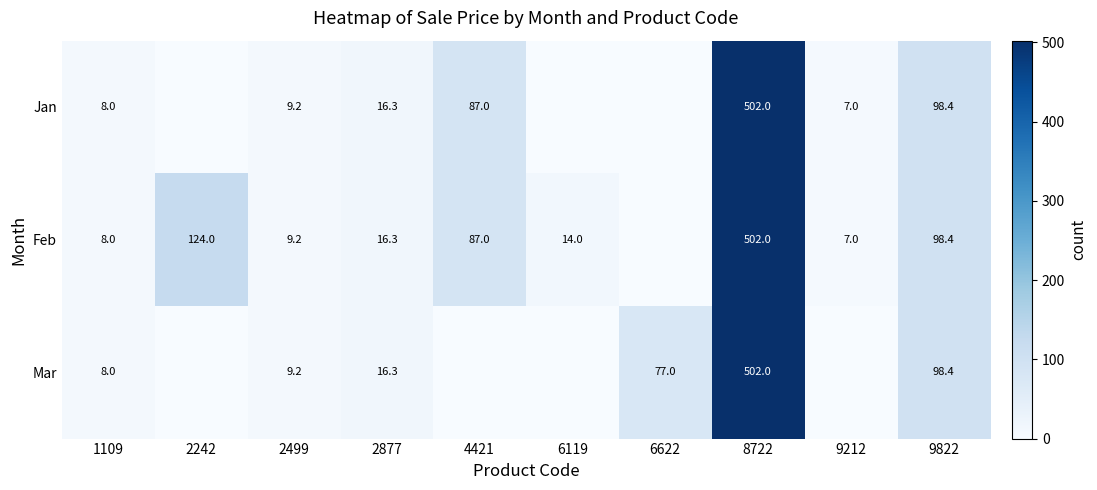

What is the sum of the Feb values at 2242 and 2877?

140.3